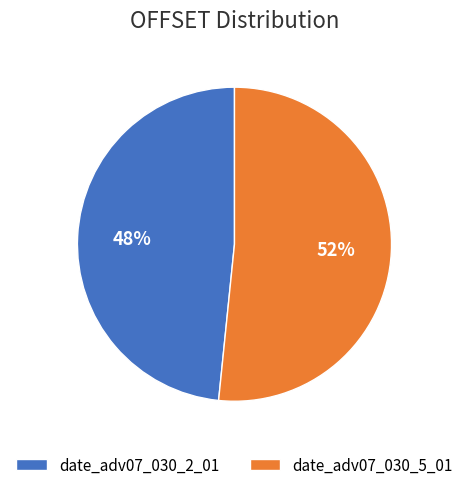

Is it true that date_adv07_030_5_01 is 52% of the pie?

True